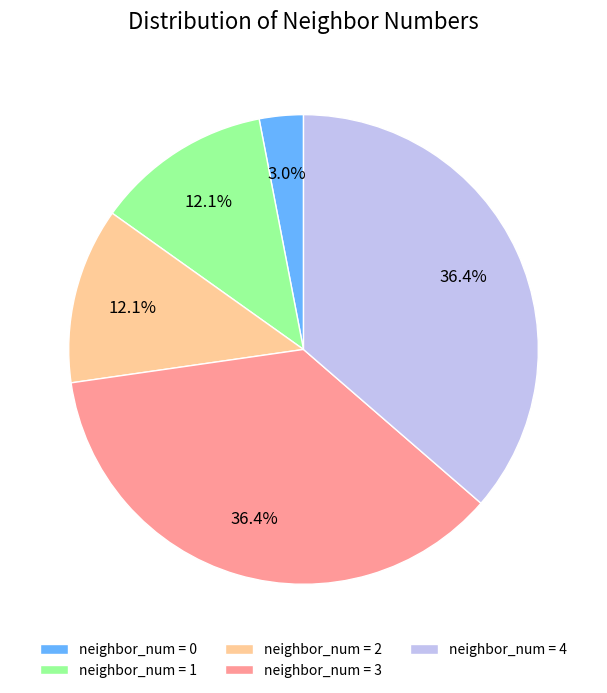

Does neighbor_num = 3 represent more than half of the total?

No